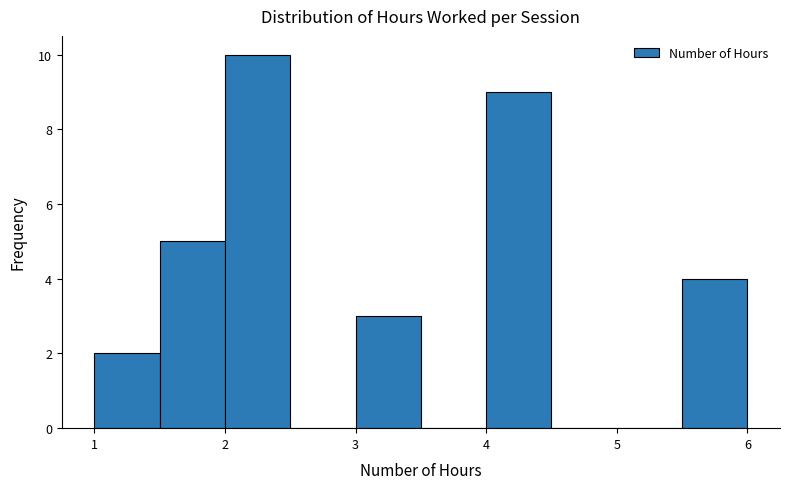

Reading left to right, transcribe this chart: for each bar, give the range it covers on the x-axis and its height. The values are not printed on the chart, so give them approximately, as read against the axis.

1.0 to 1.5: 2
1.5 to 2.0: 5
2.0 to 2.5: 10
2.5 to 3.0: 0
3.0 to 3.5: 3
3.5 to 4.0: 0
4.0 to 4.5: 9
4.5 to 5.0: 0
5.0 to 5.5: 0
5.5 to 6.0: 4